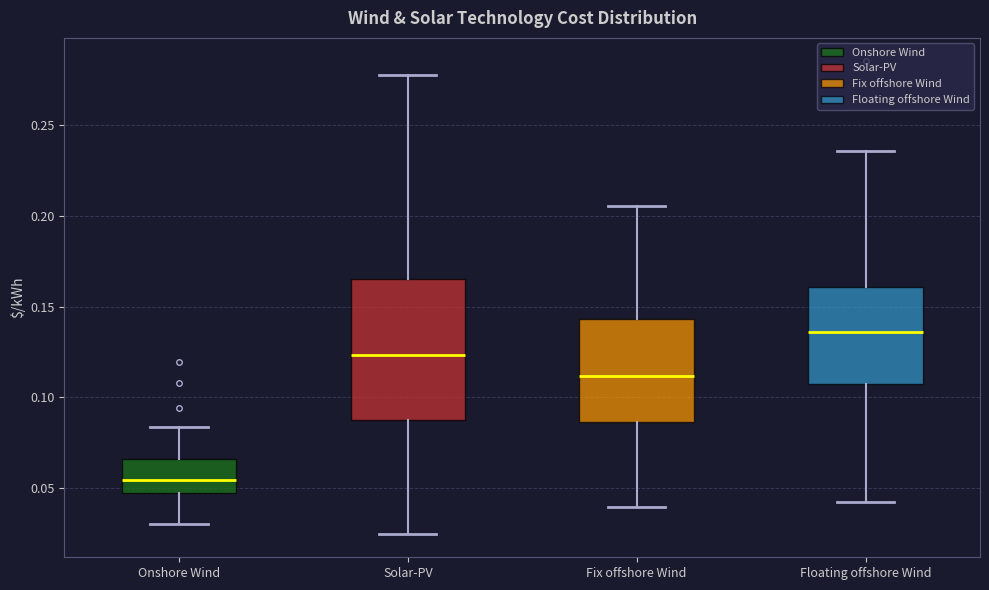

Which box has the highest median line?

Floating offshore Wind